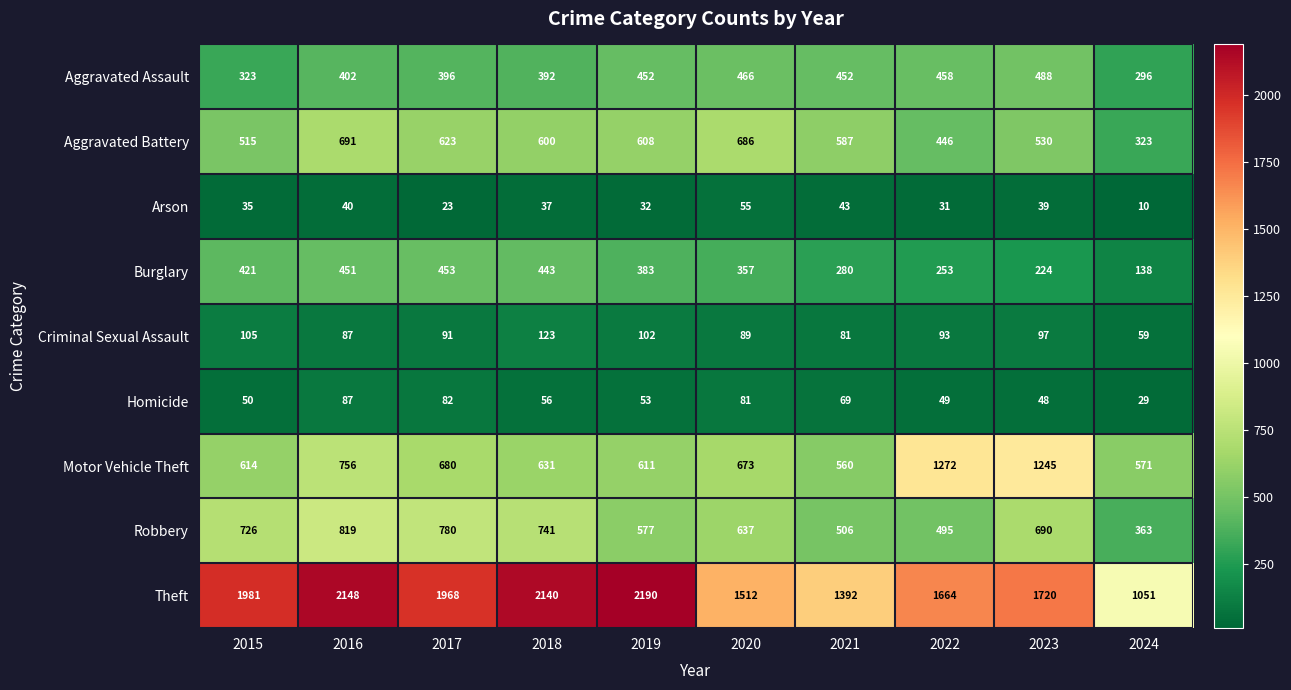

Which series has the largest total across all categories?

Theft